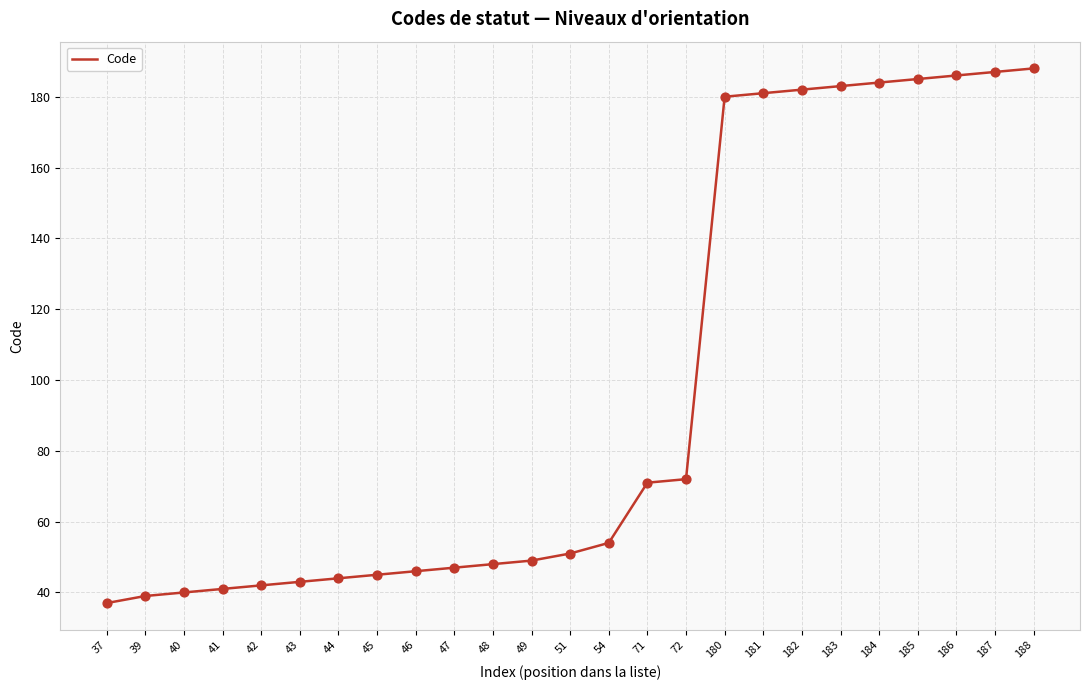

What is the change in value from 49 to 181?

+132